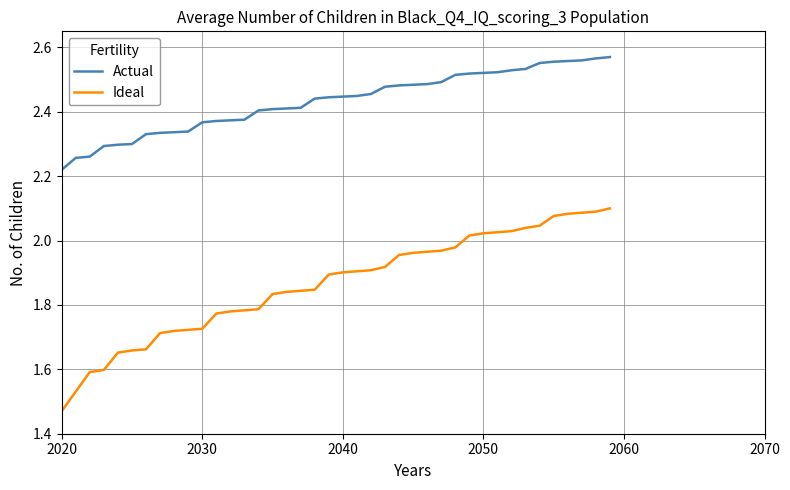

True or false: Actual and Ideal cross at least once.

False